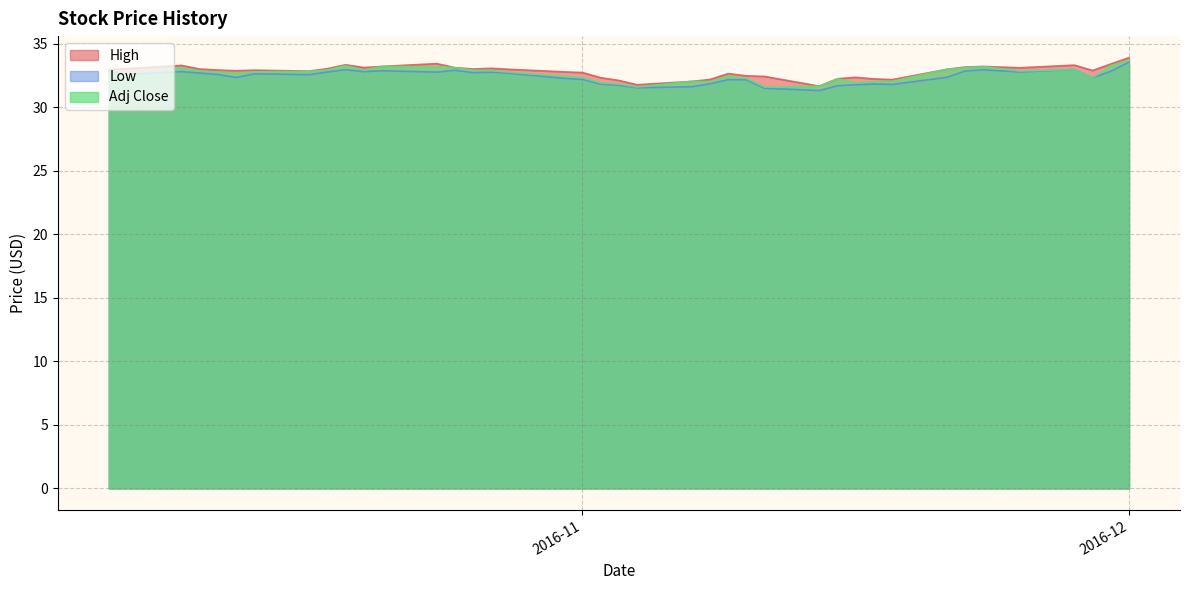

What is the maximum value for Low?

33.6